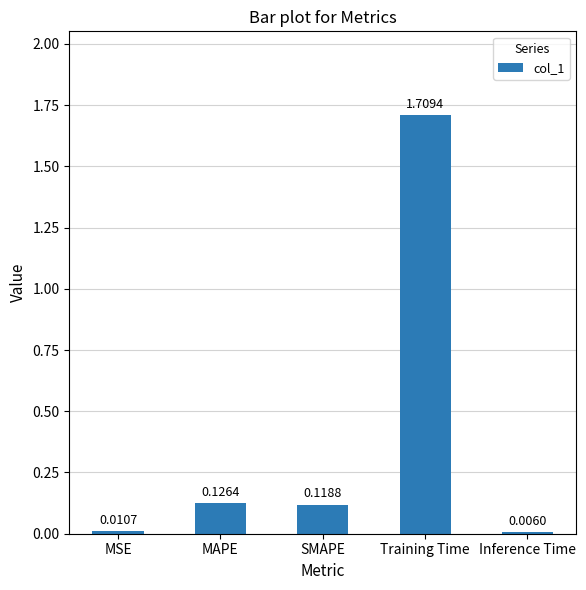

What is the sum of all values?

2.0